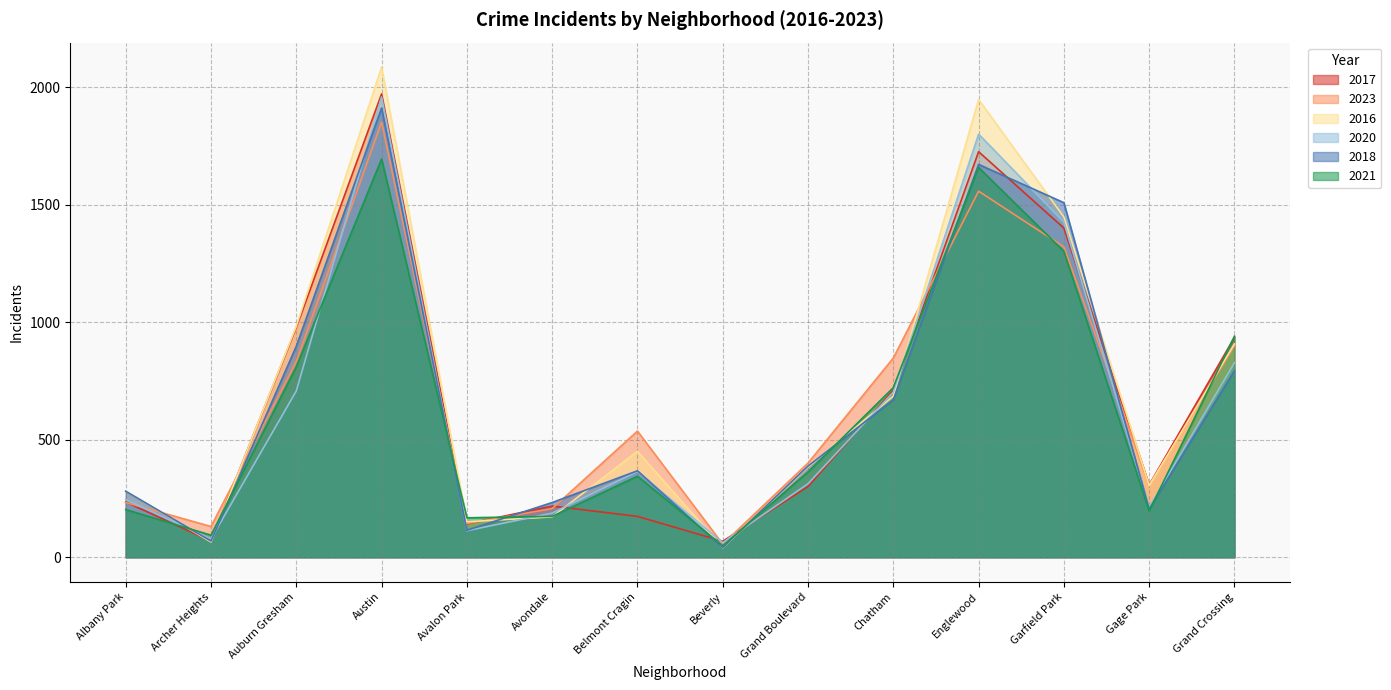

How many interior local peaks does the 2020 series have?

3